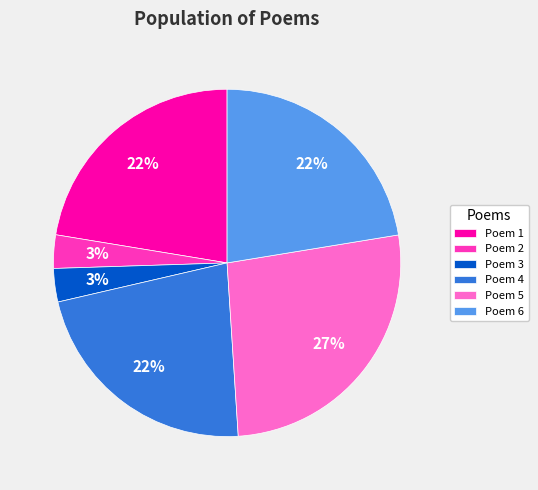

How many segments does this pie chart have?

6